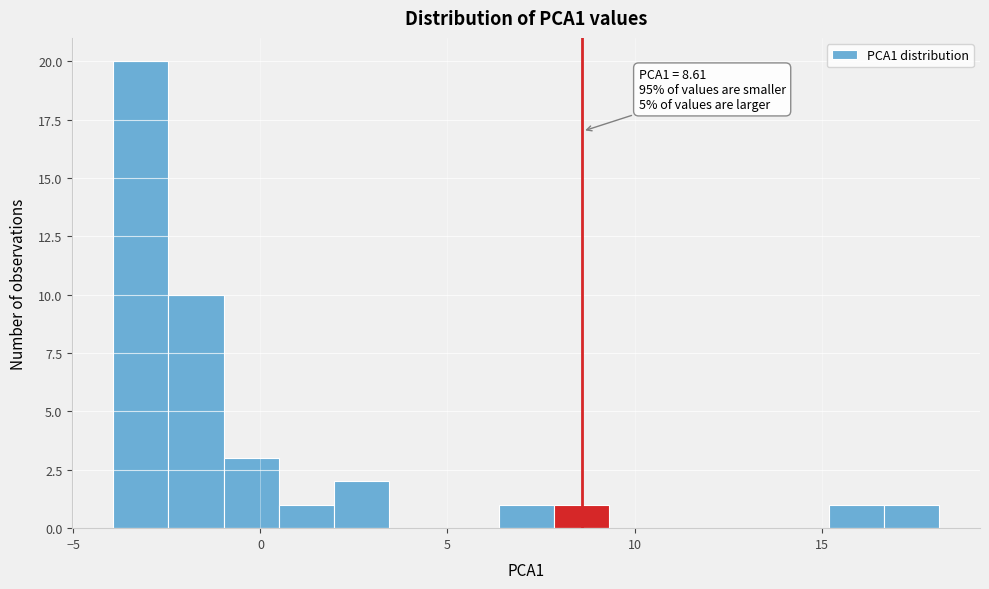

Read against the x-axis, roughly where is the centre of the tallest bar?

-3.0